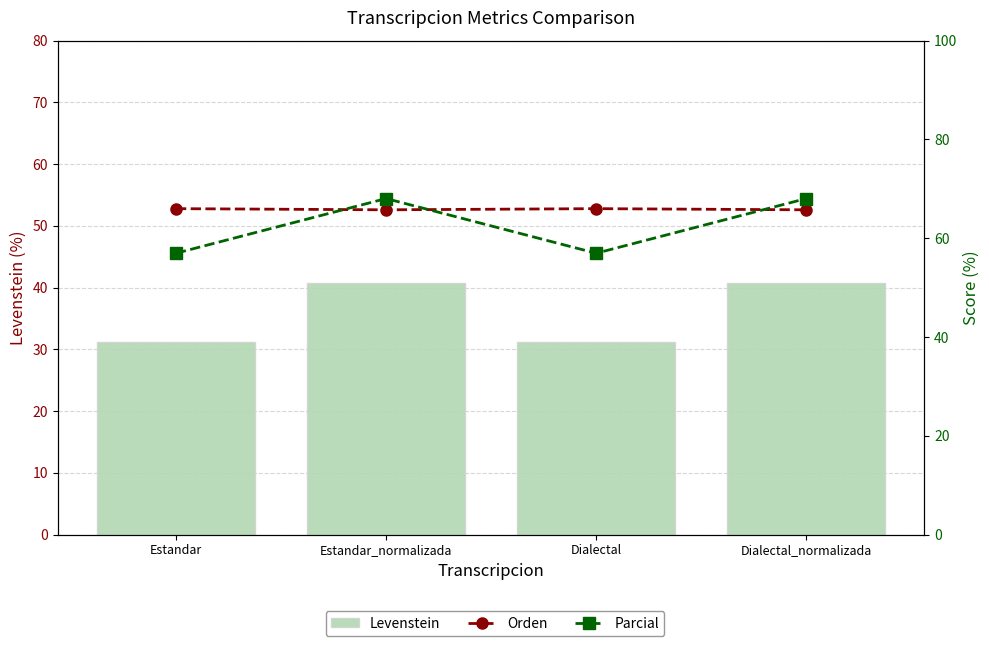

How many data points does each series have?

4